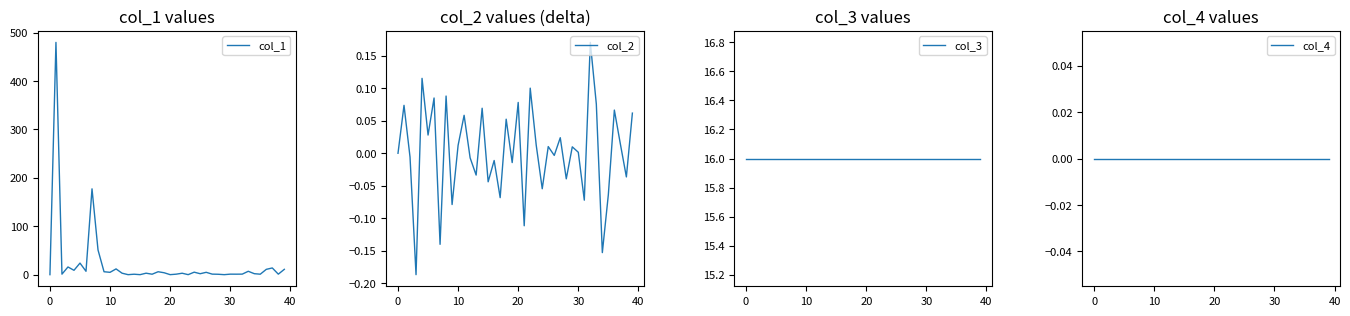

What is the difference between the highest and lowest values at 8?

51.0